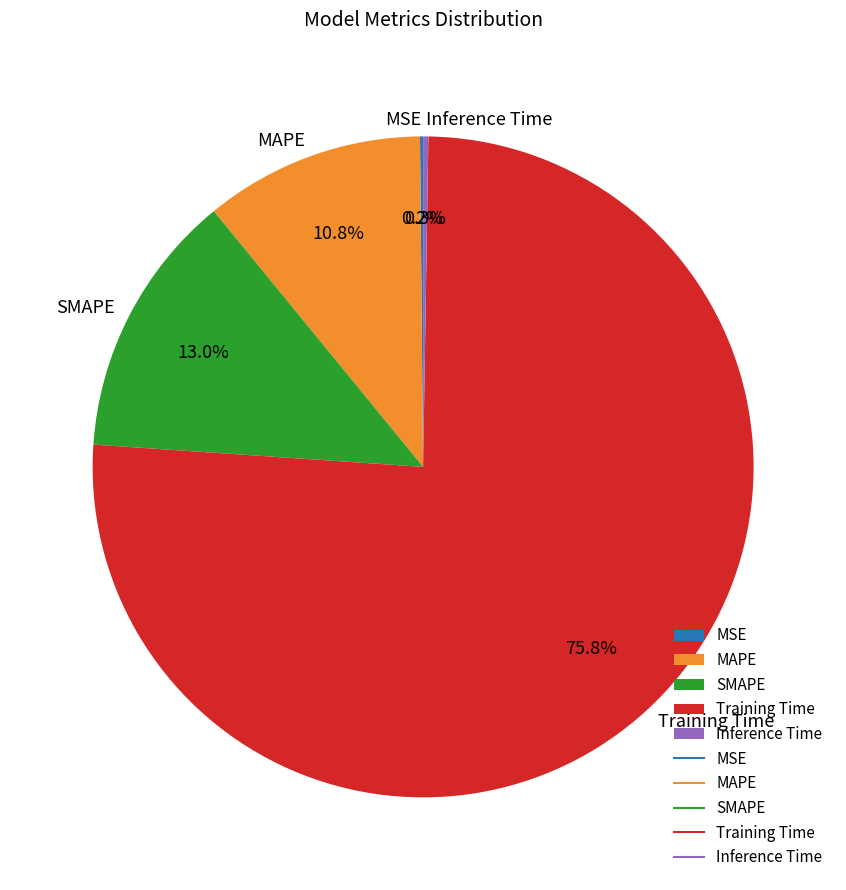

To the nearest percent, what is the average slice percentage?

20%